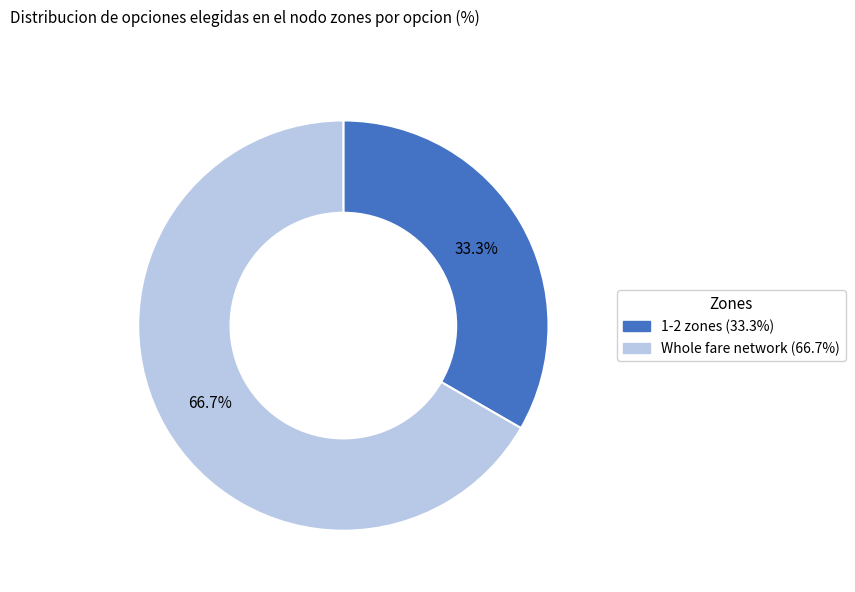

What is the smallest slice in the pie chart?

1-2 zones